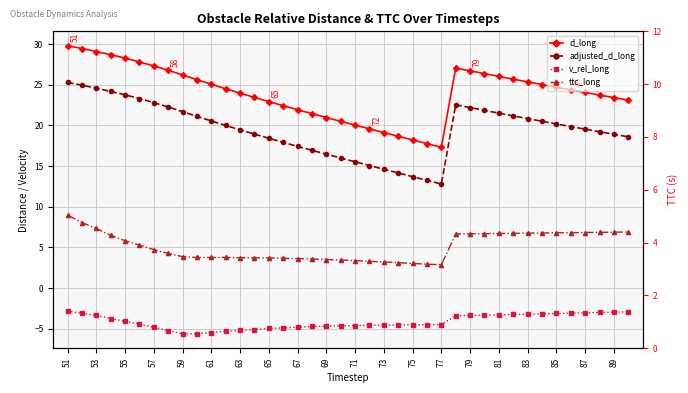

What is the difference between the maximum and minimum values in the v_rel_long series?

2.8